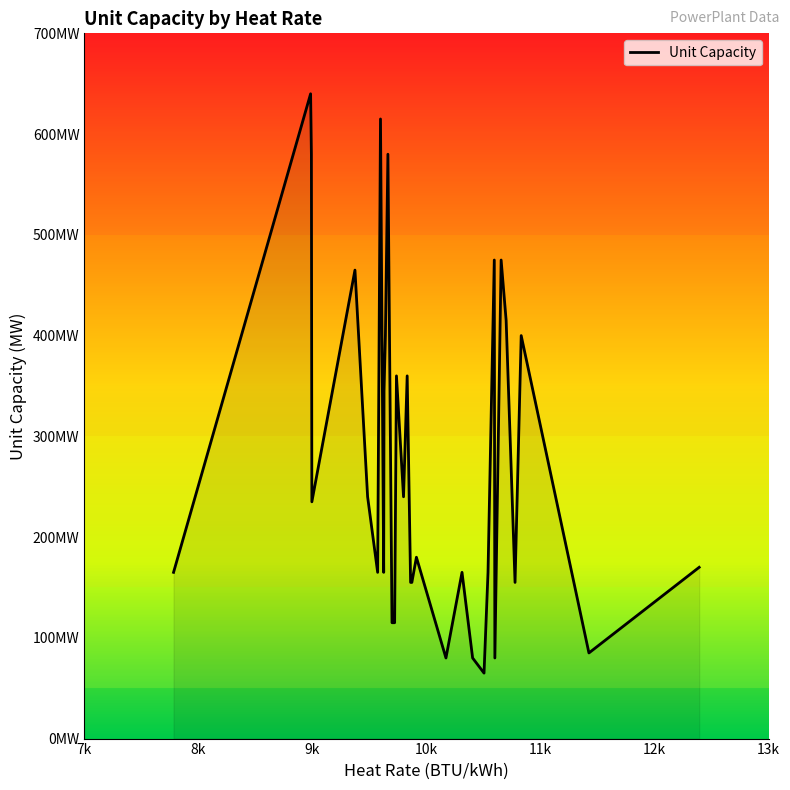

How many data points are less than 170?

17